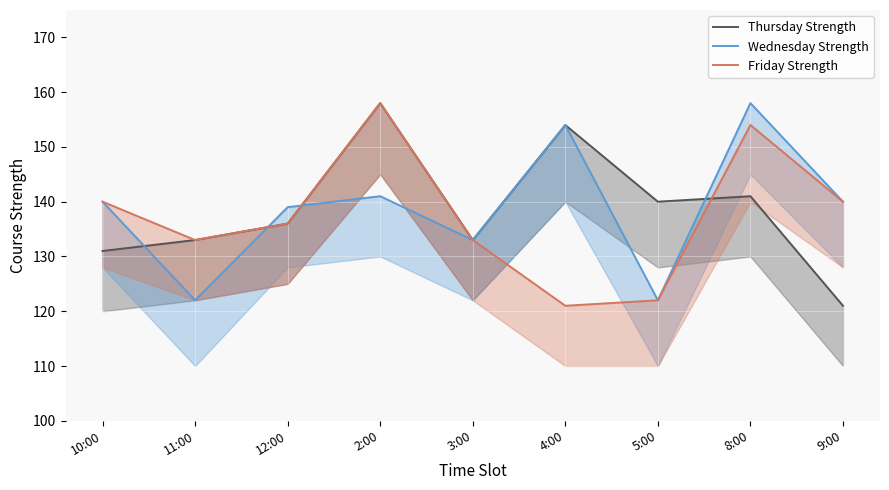

Is the value of Thursday Strength at 9:00 greater than the value of Wednesday Strength at 3:00?

No